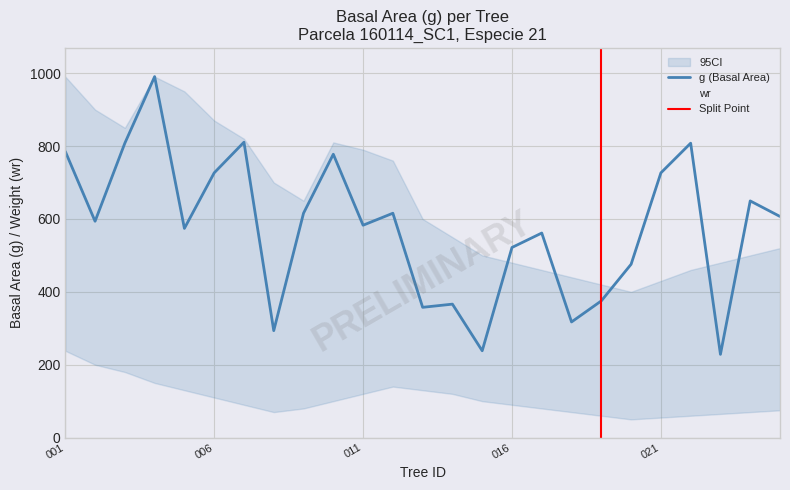

Which category has the highest value across all series?

160114004